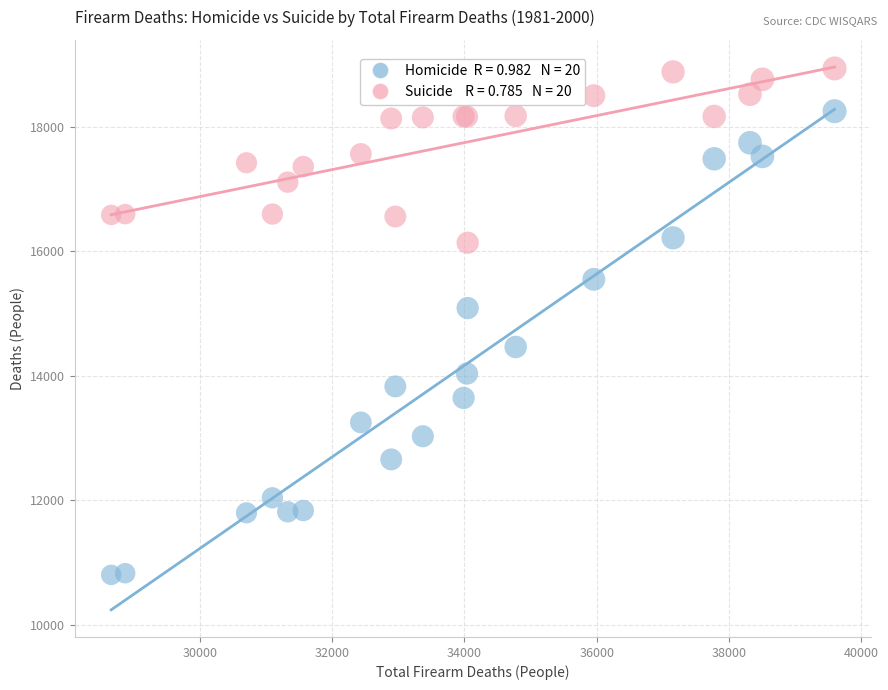

Across all series, what Y value is closest to 14870?

15089